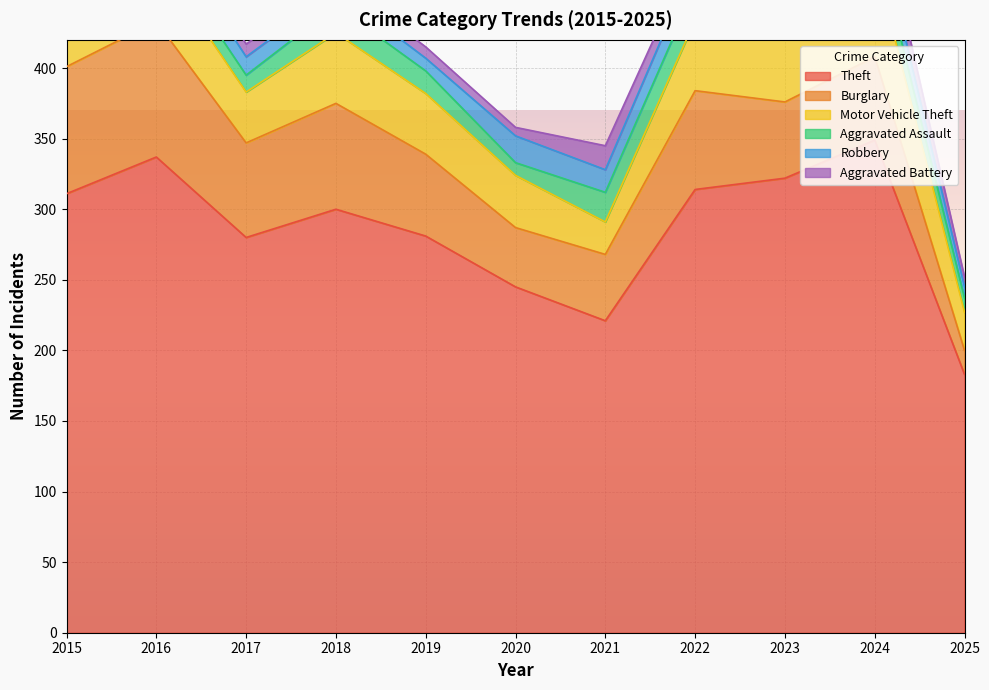

Reading left to right, list all the values displayed in this chart.

Theft: 2015=311	2016=337	2017=280	2018=300	2019=281	2020=245	2021=221	2022=314	2023=322	2024=349	2025=183
Burglary: 2015=90	2016=96	2017=67	2018=75	2019=58	2020=42	2021=47	2022=70	2023=54	2024=59	2025=17
Motor Vehicle Theft: 2015=27	2016=44	2017=36	2018=50	2019=43	2020=37	2021=23	2022=50	2023=57	2024=69	2025=27
Aggravated Assault: 2015=12	2016=13	2017=12	2018=19	2019=16	2020=9	2021=21	2022=23	2023=22	2024=19	2025=10
Robbery: 2015=8	2016=15	2017=13	2018=11	2019=9	2020=19	2021=16	2022=19	2023=12	2024=16	2025=8
Aggravated Battery: 2015=13	2016=13	2017=9	2018=8	2019=8	2020=6	2021=17	2022=9	2023=16	2024=18	2025=7